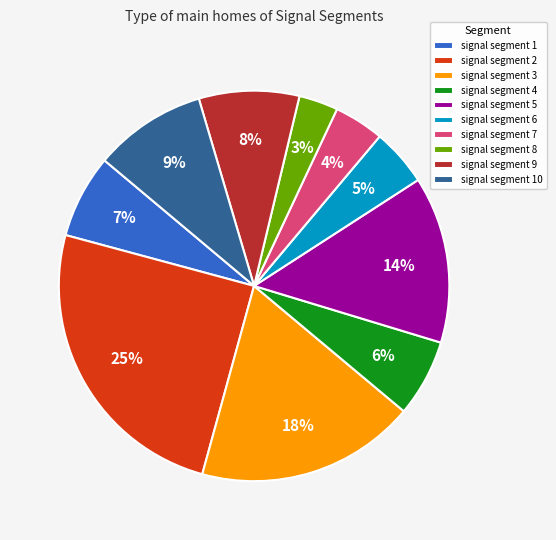

Is it true that signal segment 10 is 9% of the pie?

True